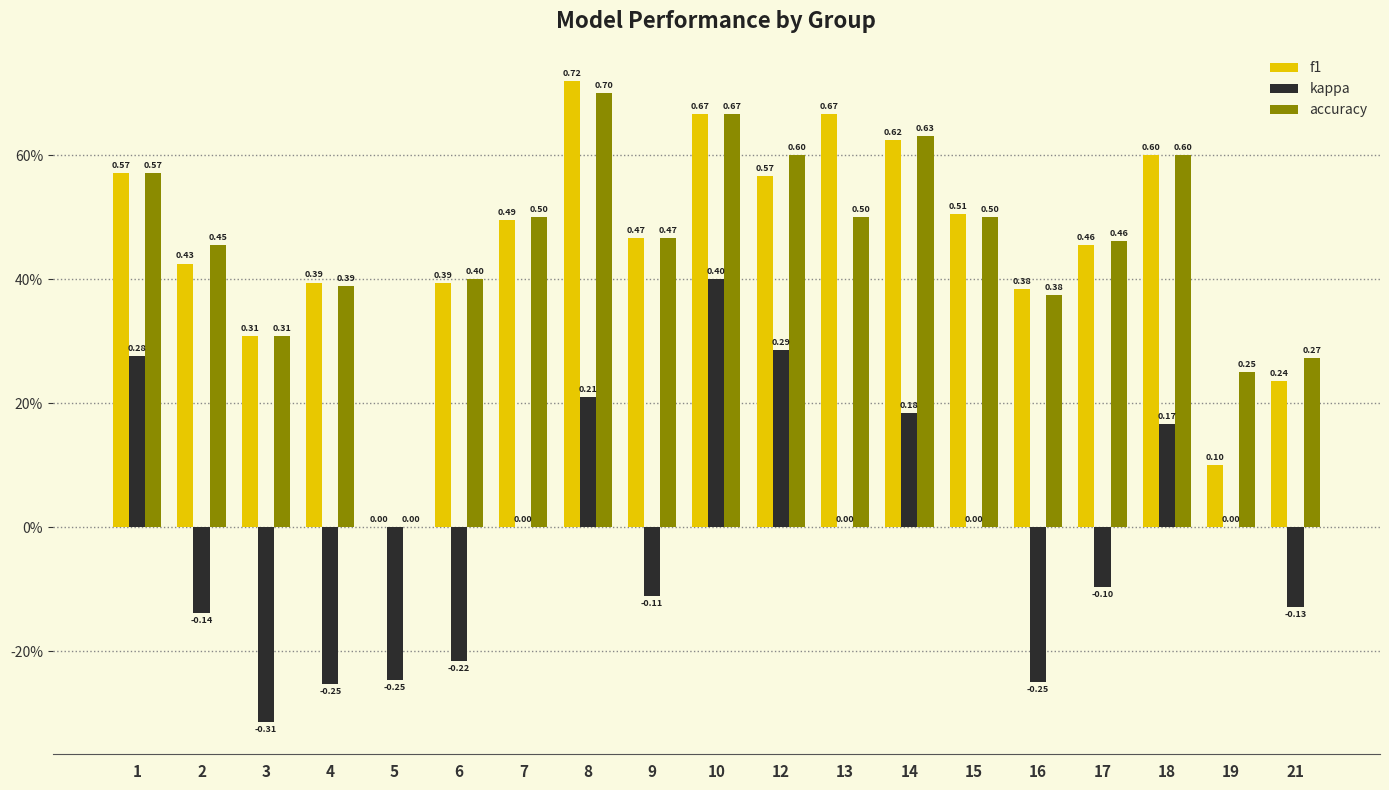

What are all the series names shown in the legend?

f1, kappa, accuracy